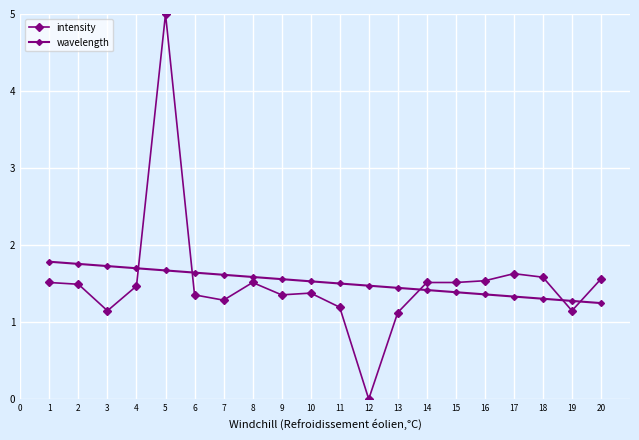

How many values in the intensity series exceed 1?

19